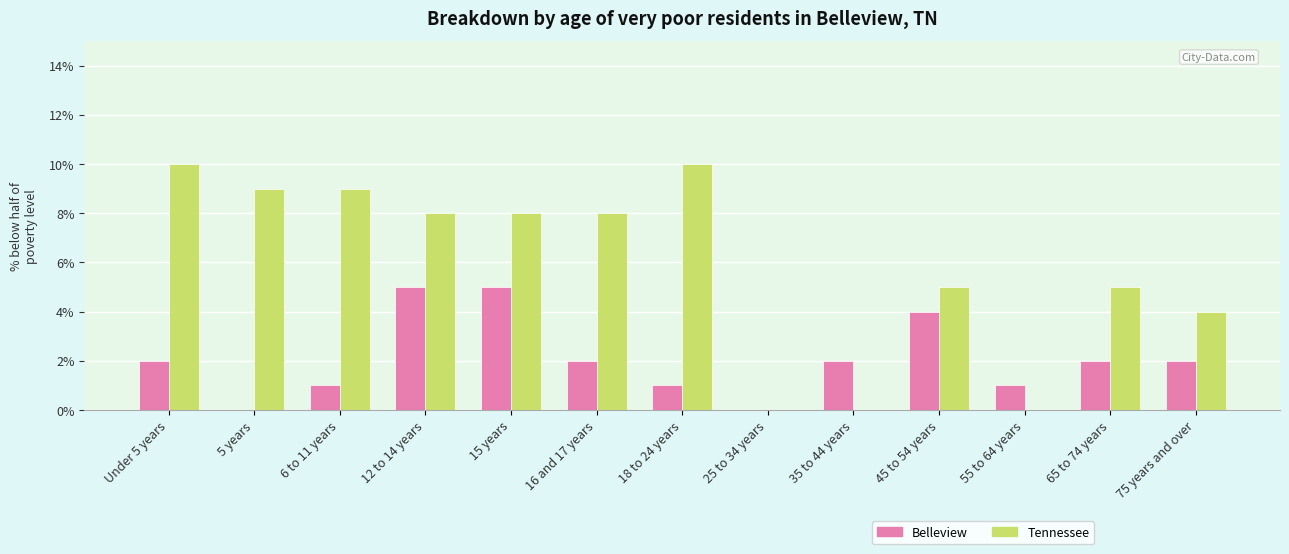

Count the number of categories in the chart.

13